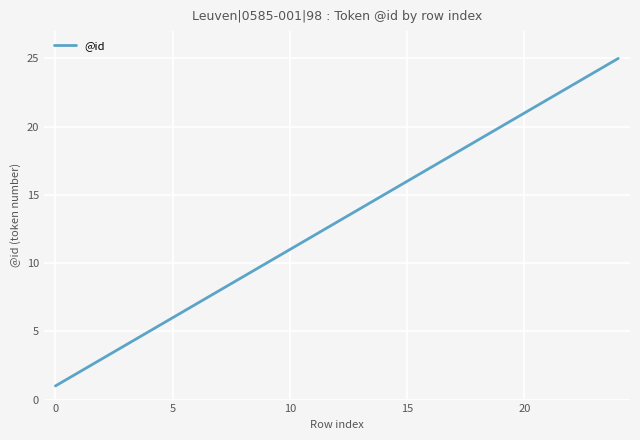

What is the greatest value displayed?

25